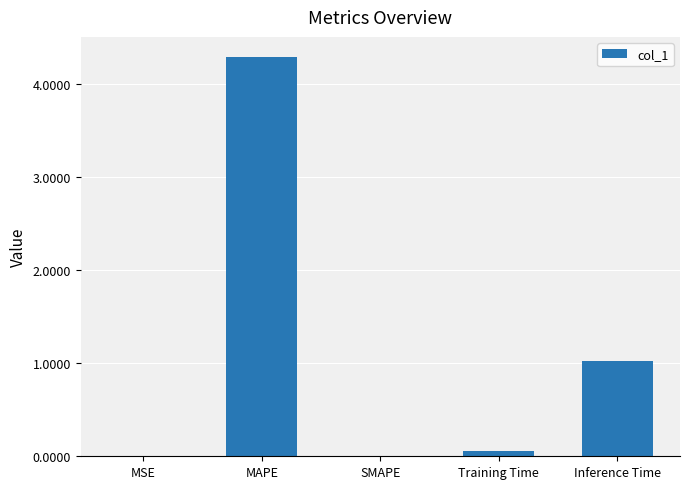

Read the value at Inference Time.

1.0